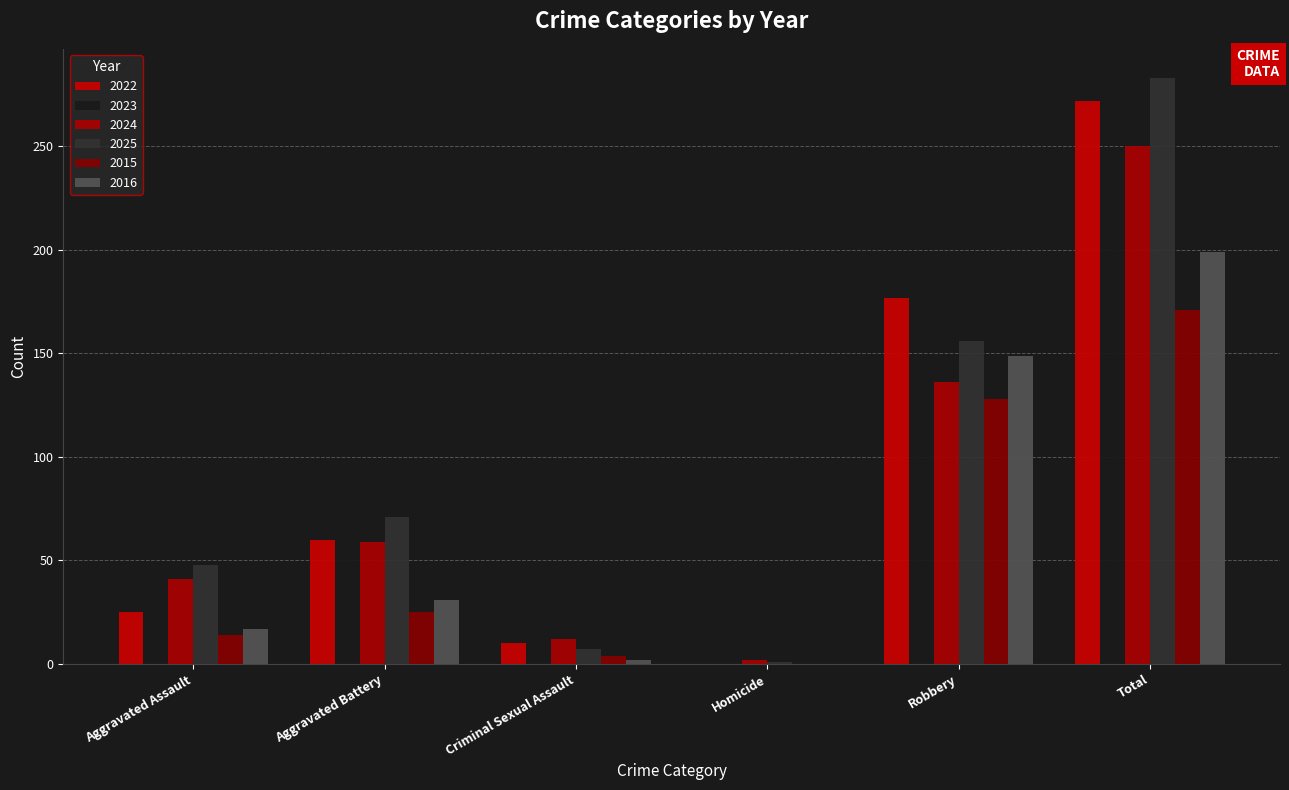

Where is 2016 nearest to the value 99?

Robbery